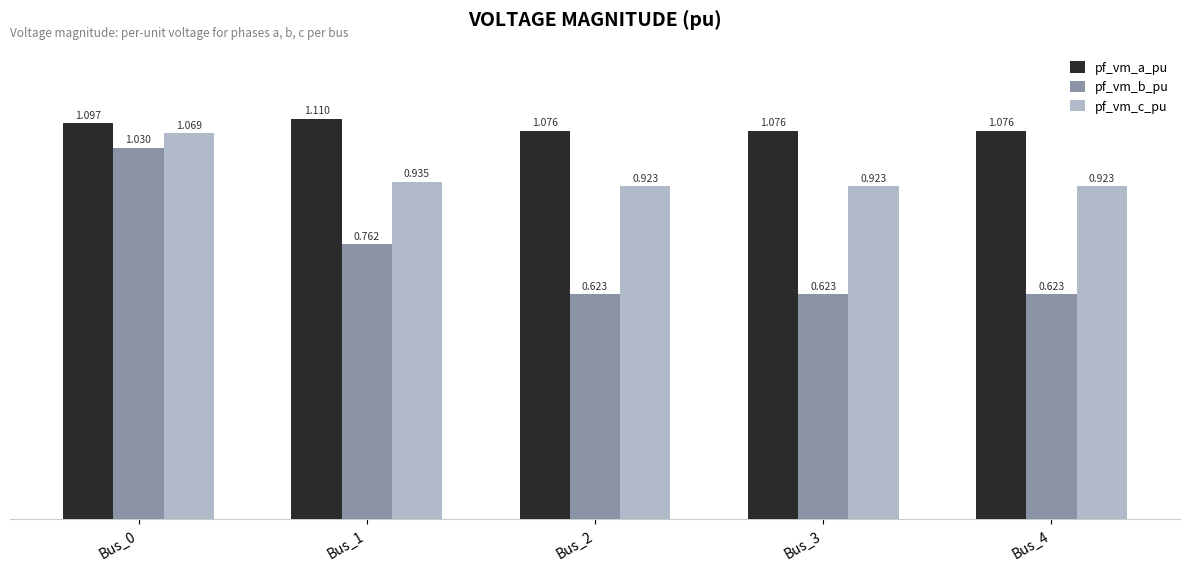

True or false: pf_vm_c_pu has a value of 0.4 at Bus_3.

False